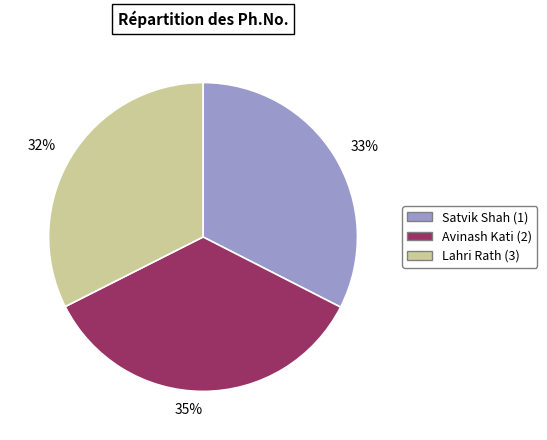

Is Avinash Kati (2) the majority of the pie?

No